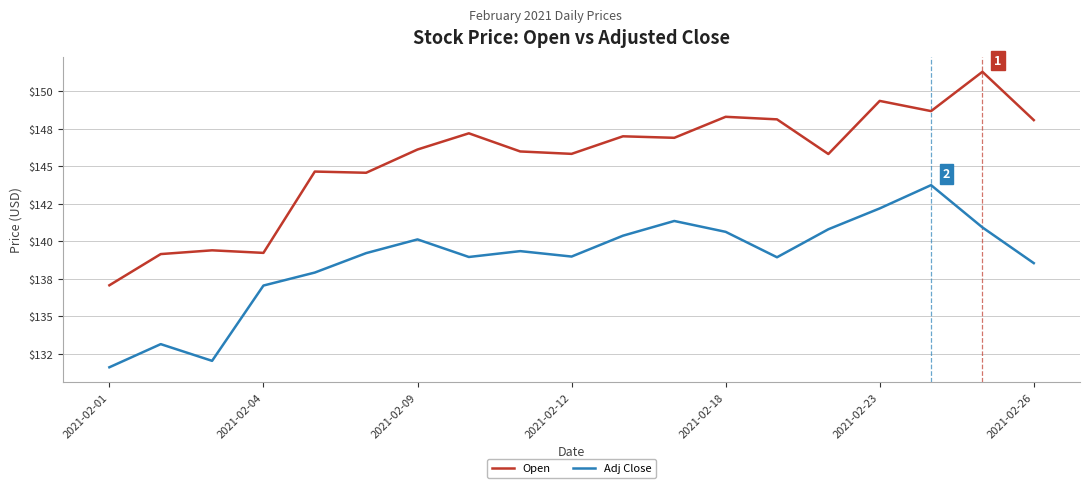

What are all the series names shown in the legend?

Open, Adj Close